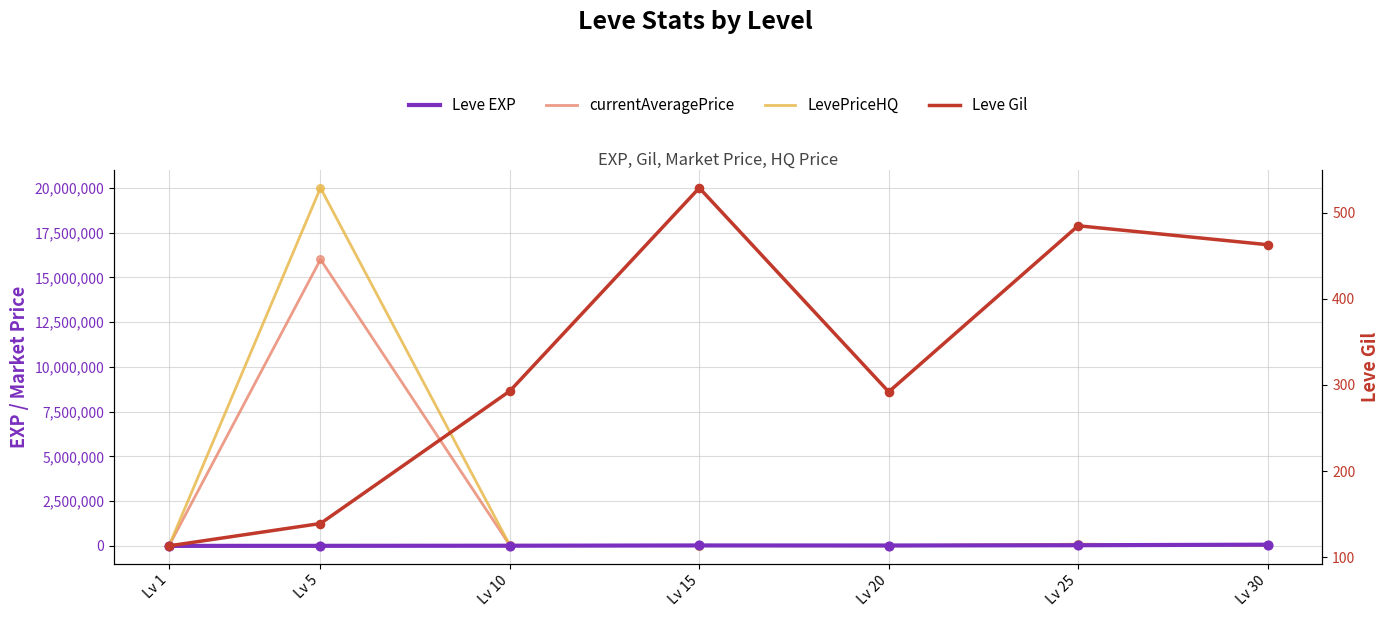

At how many categories does at least one series exceed 928736?

1